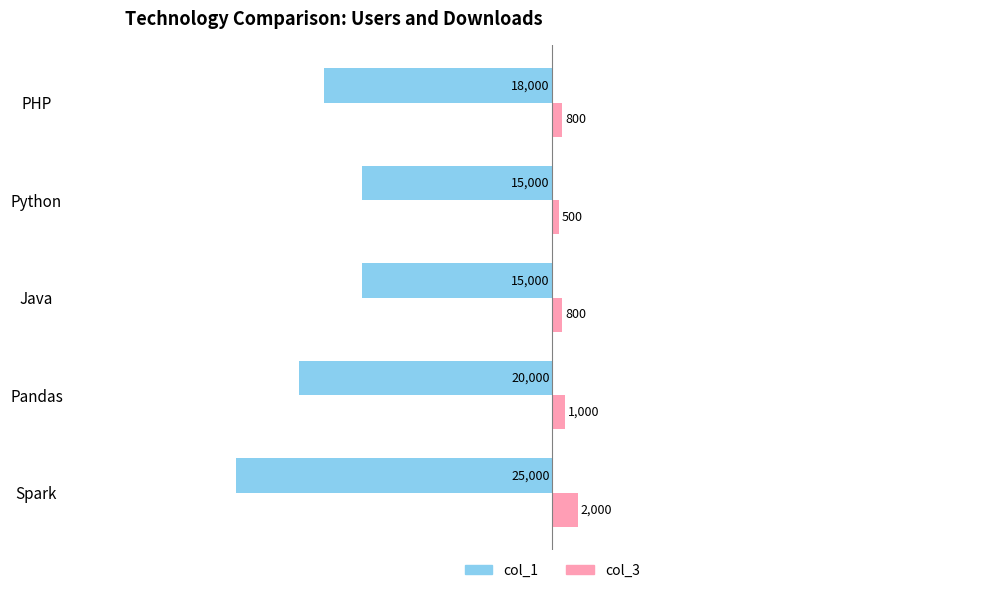

Which series has the largest total across all categories?

col_3